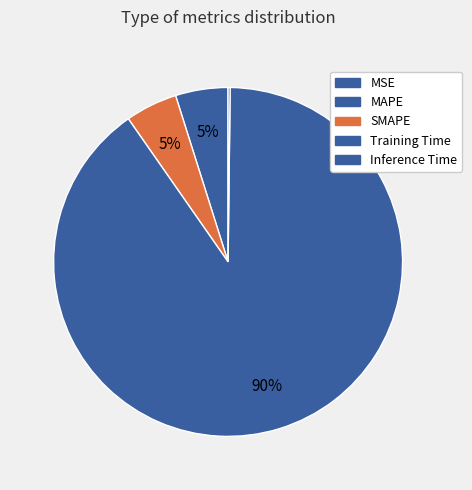

What is the smallest slice in the pie chart?

MSE